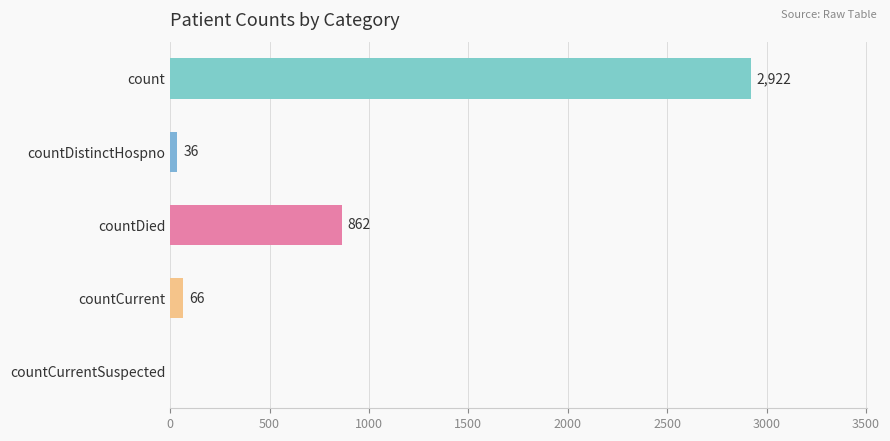

Reading bottom to top, extract all data points from this chart.

countCurrentSuspected=0	countCurrent=66	countDied=862	countDistinctHospno=36	count=2922